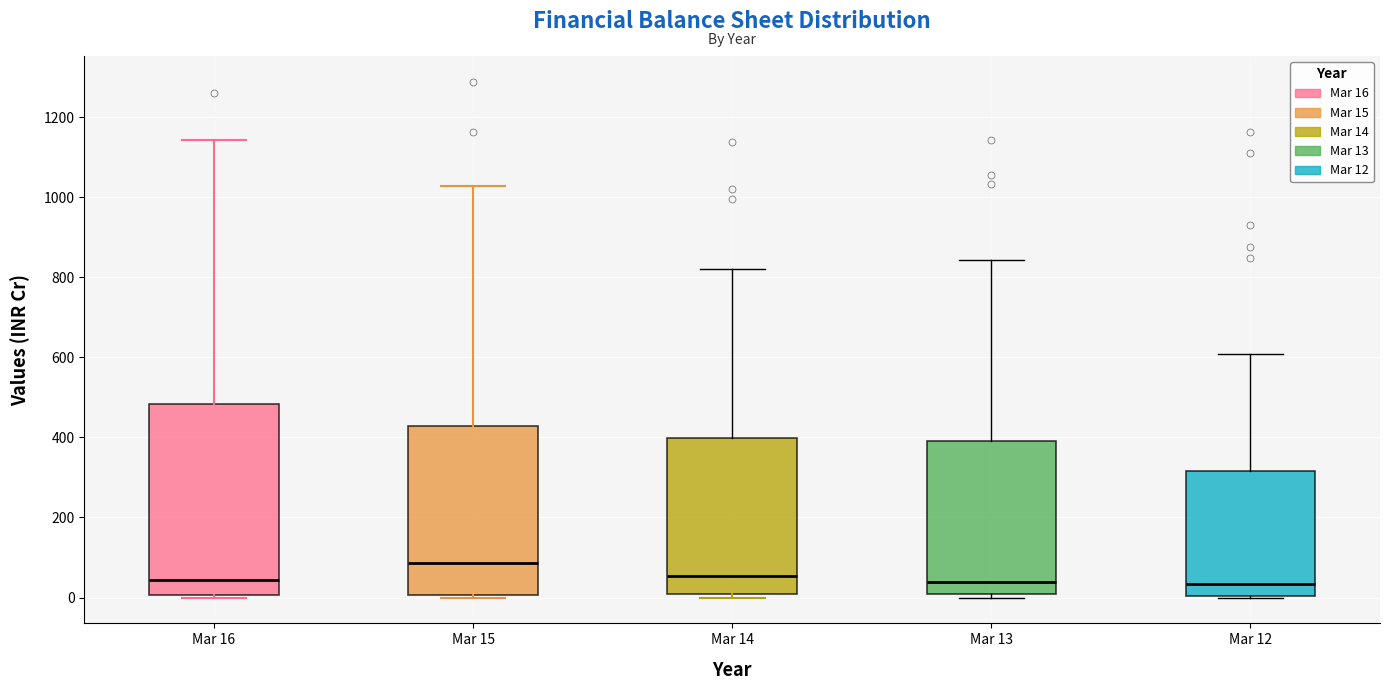

Reading left to right, read every box against the y-axis: the position of its median line, the range the box covers, and the ends of its whiskers. The values are not printed on the chart, so give them approximately, as read against the axis.

Mar 16: median 40, box 0 to 480, whiskers 0 (just below the box's lower edge) to 1140
Mar 15: median 80, box 0 to 420, whiskers 0 (just below the box's lower edge) to 1020
Mar 14: median 60, box 0 to 400, whiskers 0 (just below the box's lower edge) to 820
Mar 13: median 40, box 0 to 380, whiskers 0 (just below the box's lower edge) to 840
Mar 12: median 40, box 0 to 320, whiskers 0 to 600